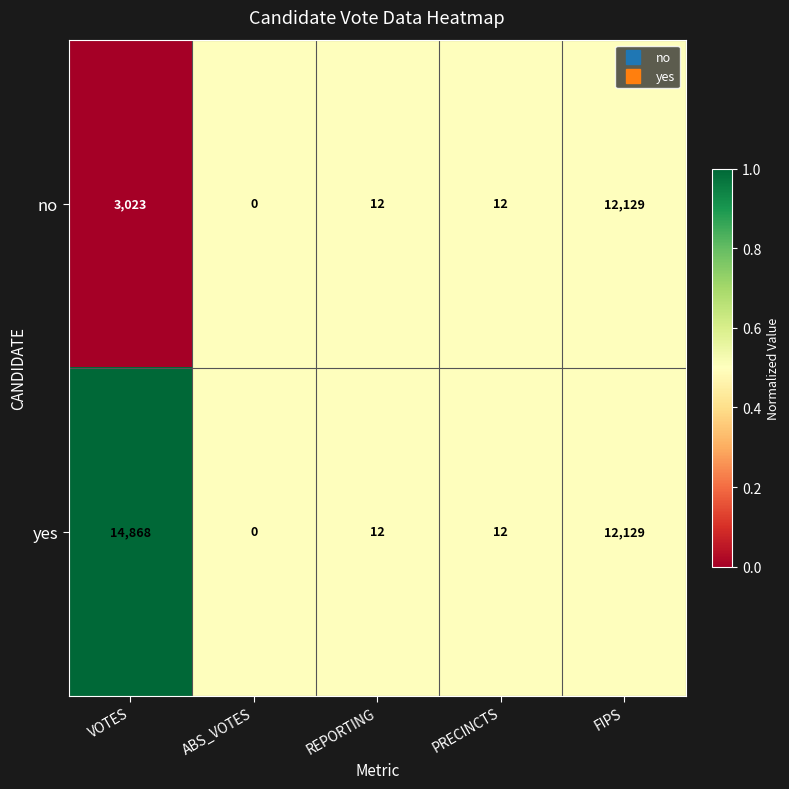

Reading right to left, extract all data points from this chart.

no: FIPS=12129	PRECINCTS=12	REPORTING=12	ABS_VOTES=0	VOTES=3023
yes: FIPS=12129	PRECINCTS=12	REPORTING=12	ABS_VOTES=0	VOTES=14868